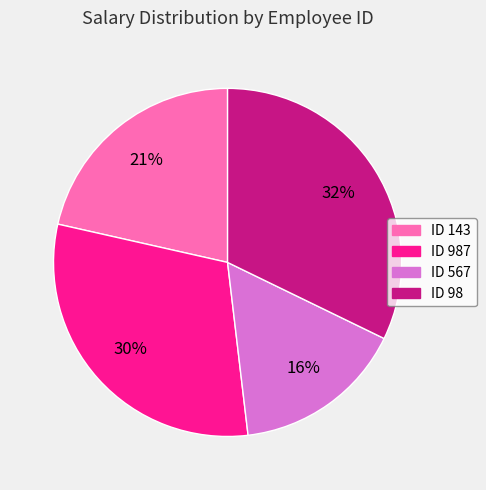

Does any single category account for the majority?

No